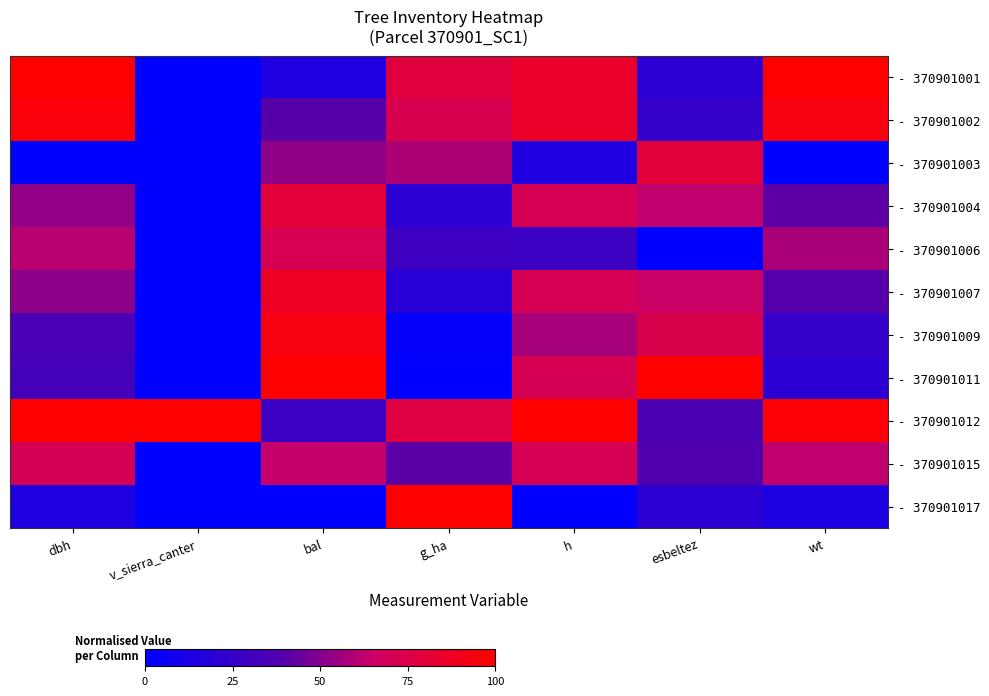

What is the total value across all series at dbh?

614.5